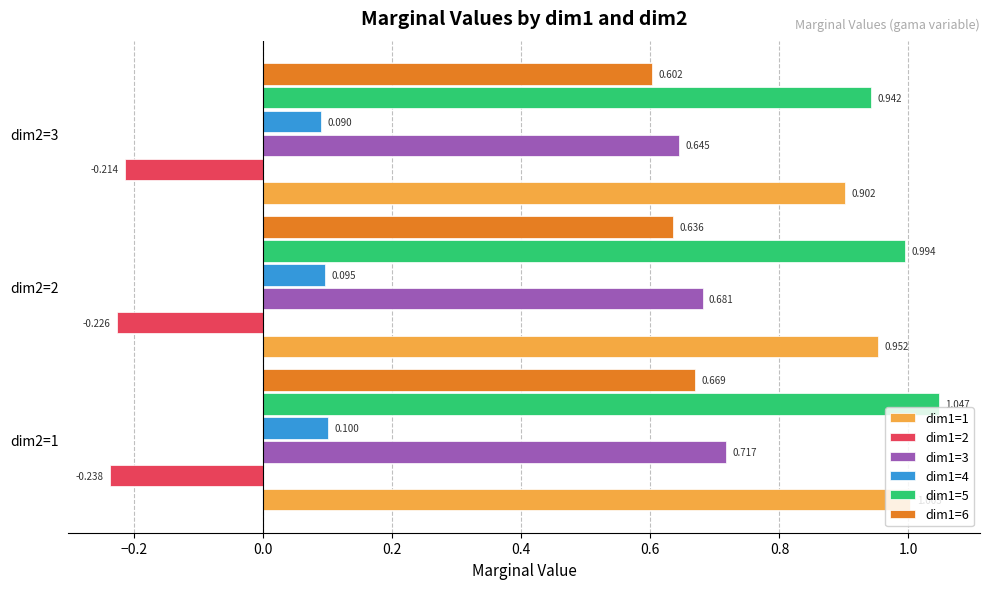

Is the value of dim1=1 at dim2=2 greater than the value of dim1=4 at dim2=1?

Yes